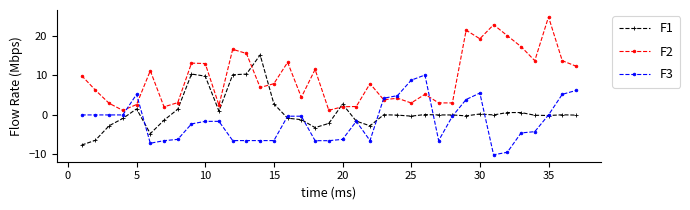

What is the minimum value shown in the chart?

-10.1